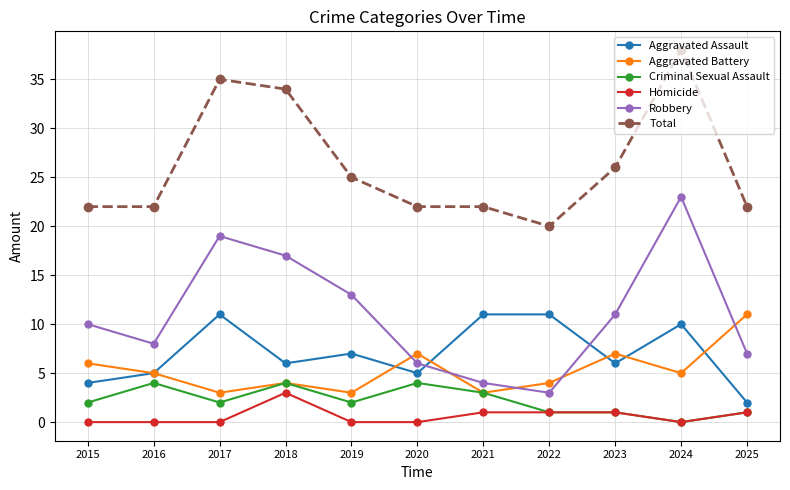

What are all the series names shown in the legend?

Aggravated Assault, Aggravated Battery, Criminal Sexual Assault, Homicide, Robbery, Total